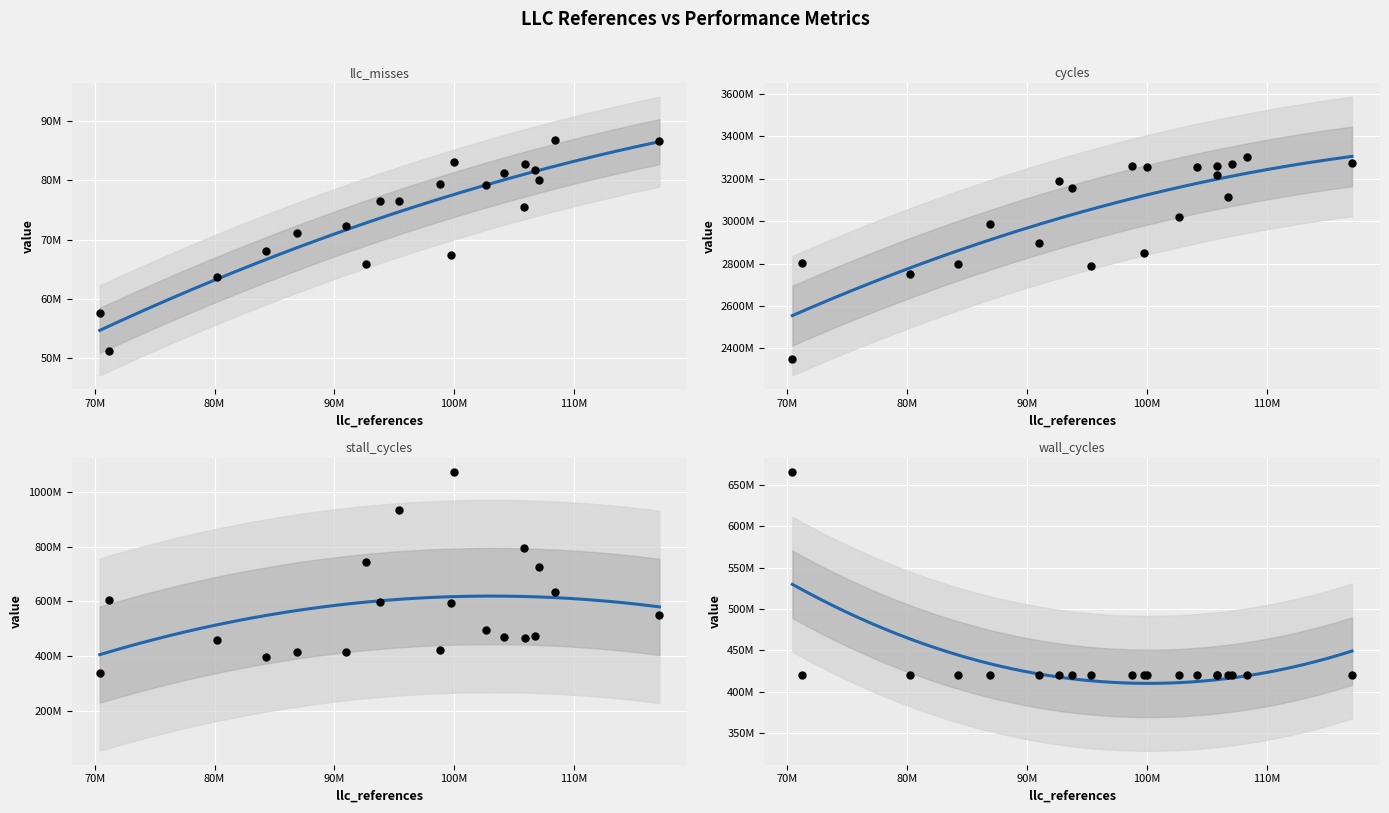

What is the total value across all series at 5?

4217795227